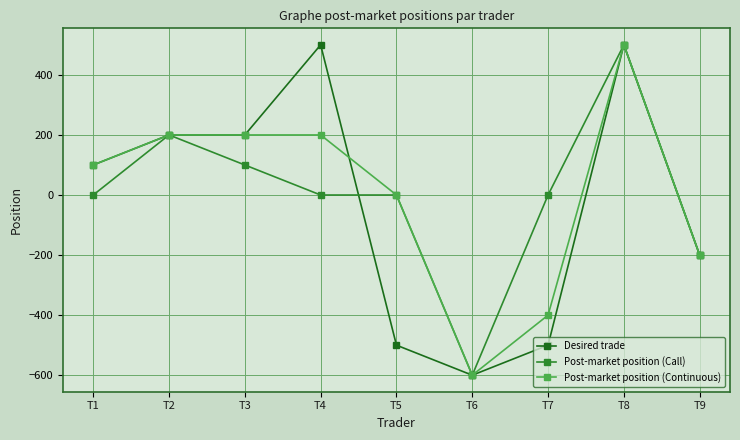

How many data points in Post-market position (Continuous) are less than 100?

4